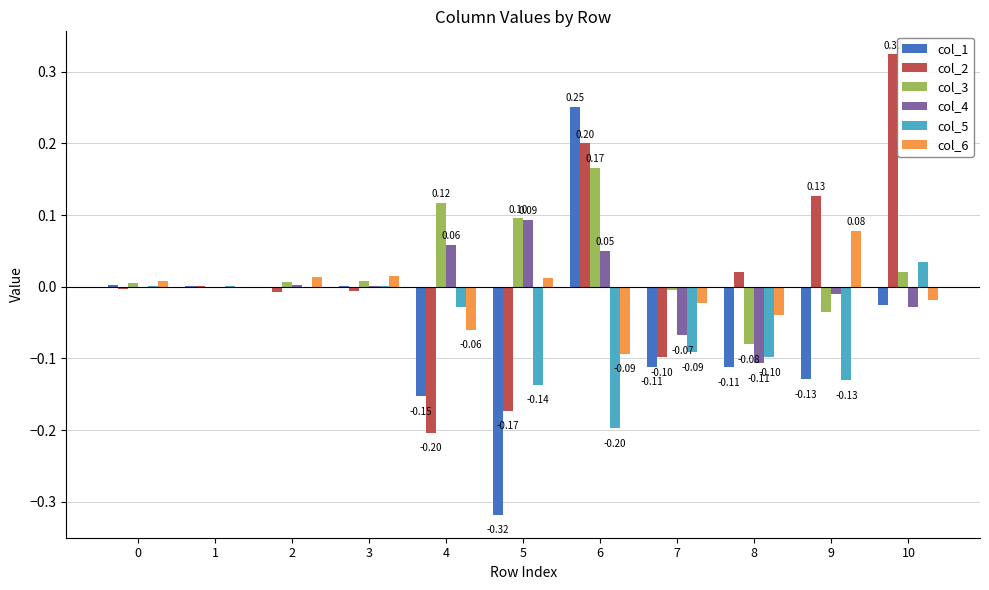

How many groups of bars are there?

11